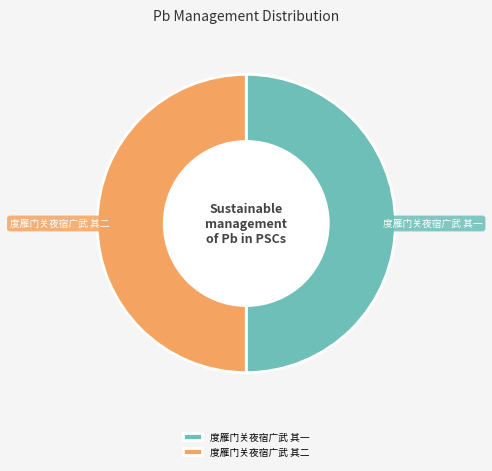

Is the sum of 度雁门关夜宿广武 其一 and 度雁门关夜宿广武 其二 greater than half?

Yes